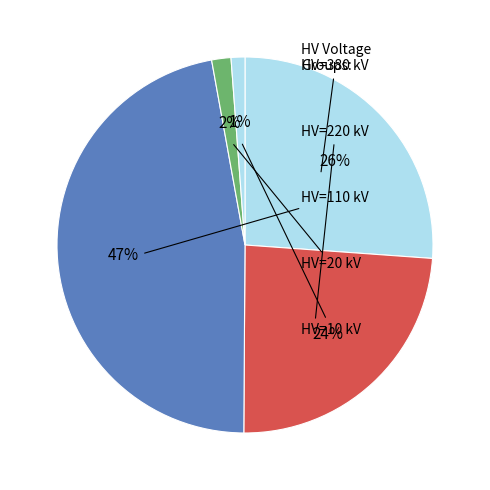

How many slices are in this pie chart?

5